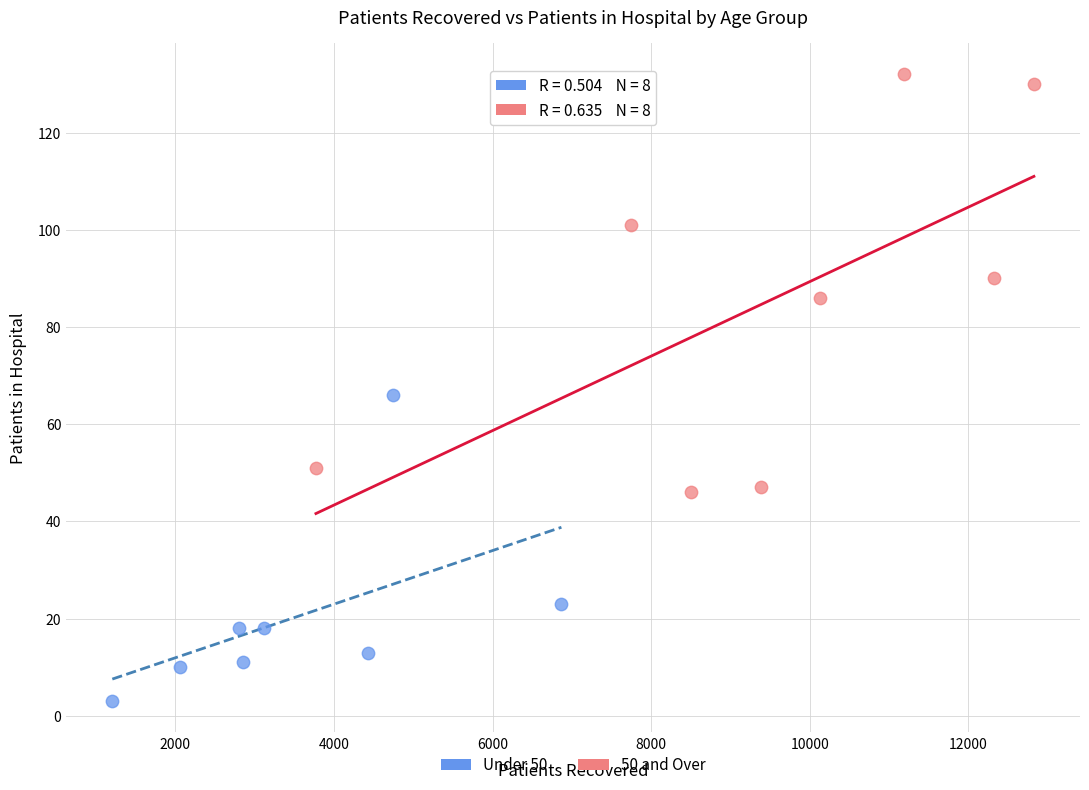

Which series contains the lowest Y value?

Under 50